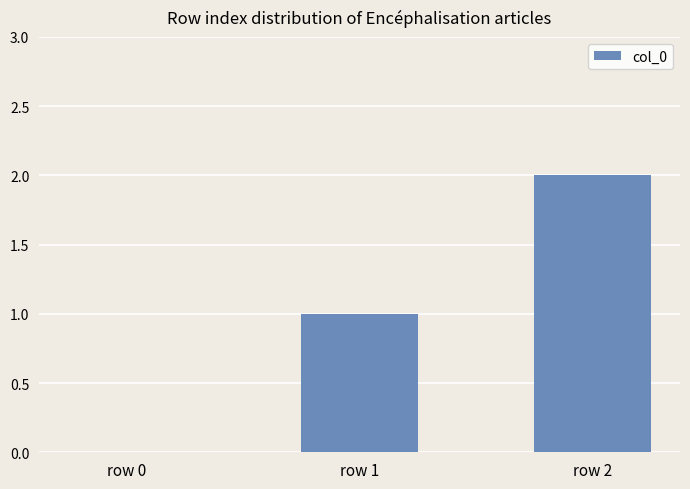

What is the change in value from row 0 to row 1?

+1